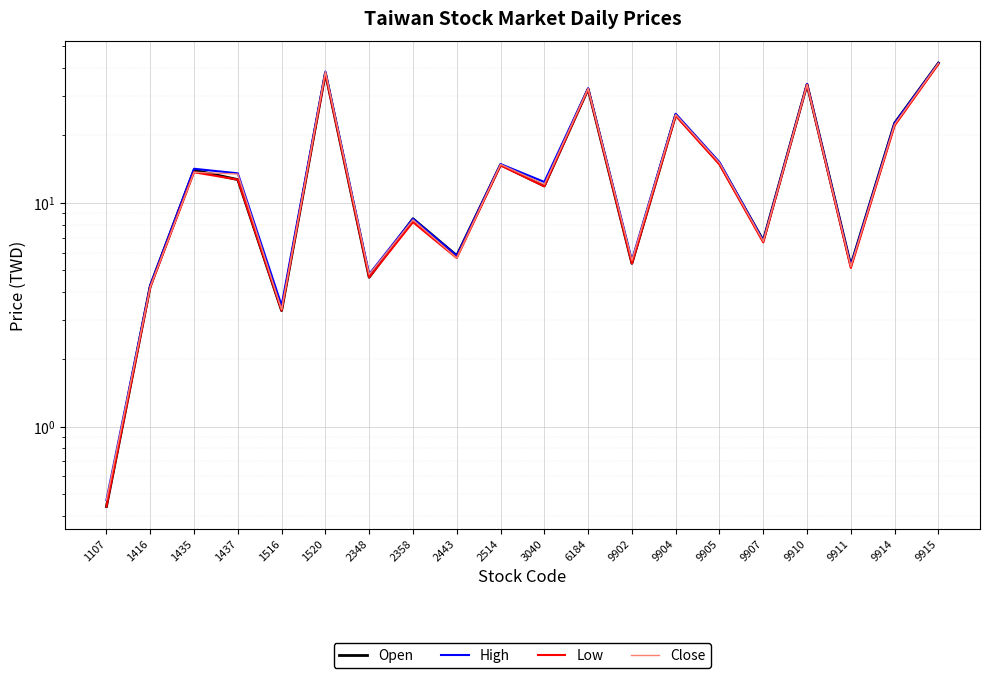

How many lines are shown in the chart?

4